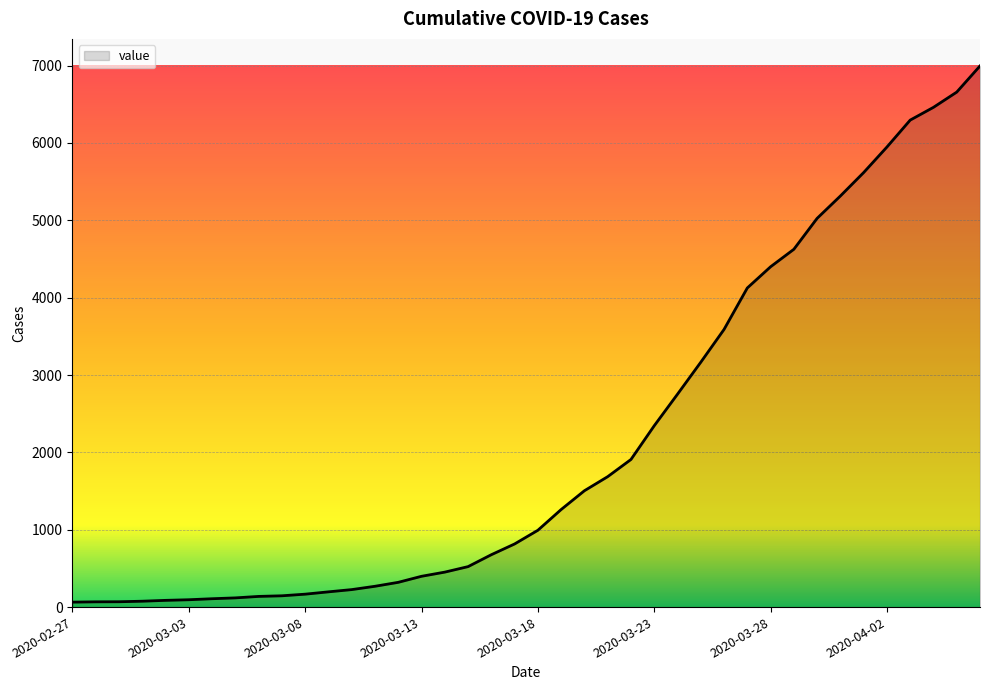

What is the maximum value shown in the chart?

6995